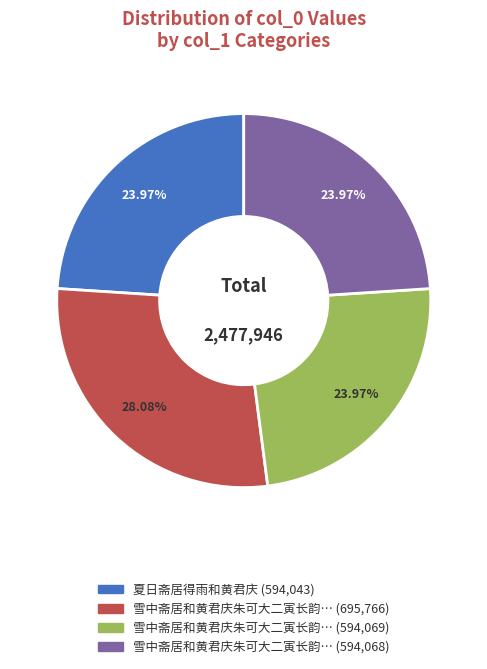

Does any single category account for the majority?

No